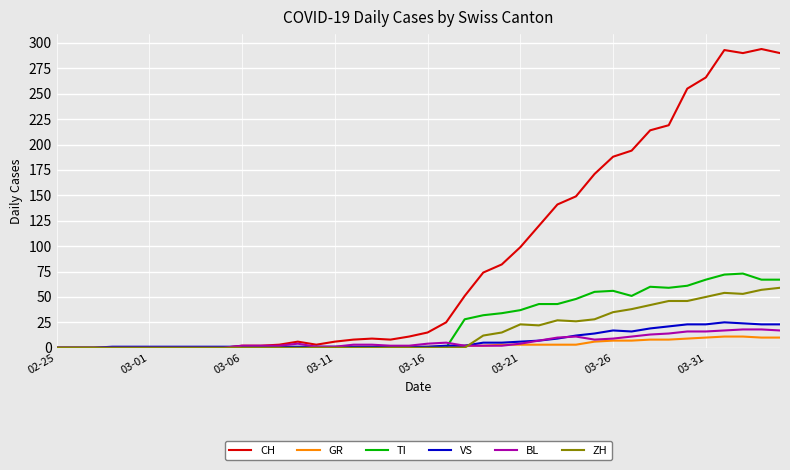

Which series has the largest total across all categories?

CH